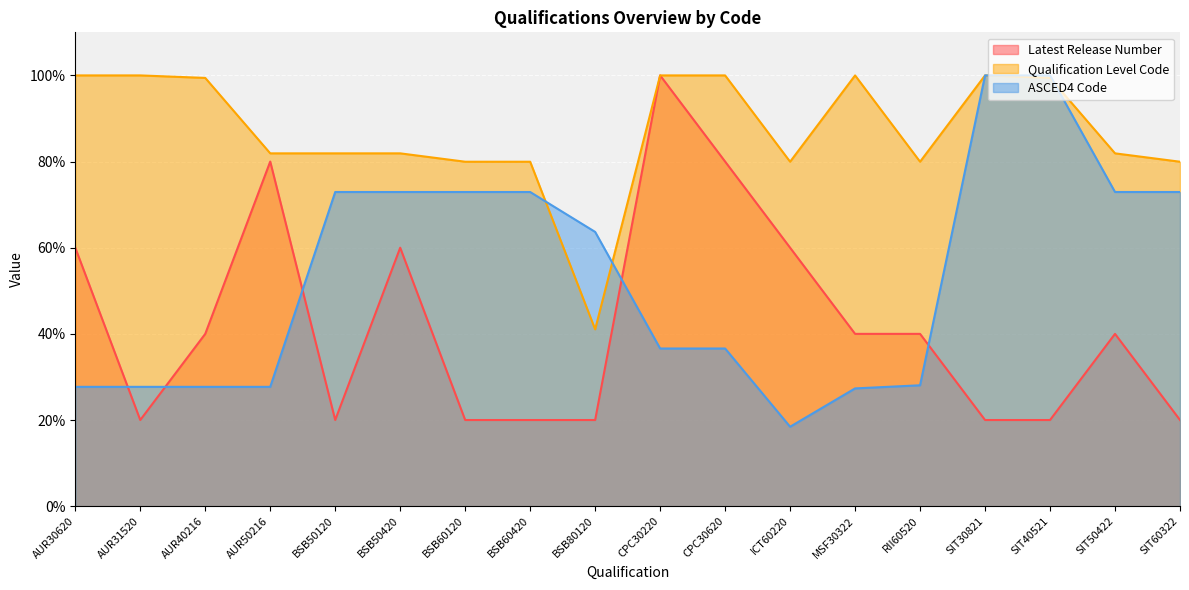

What is the minimum value shown in the chart?

18.4